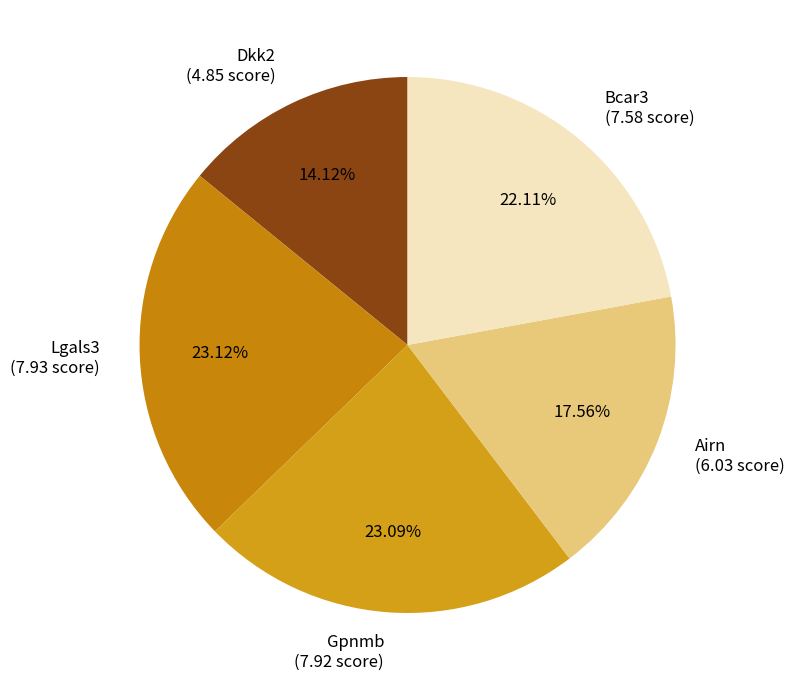

The Lgals3 slice represents 23% of the pie. True or false?

True